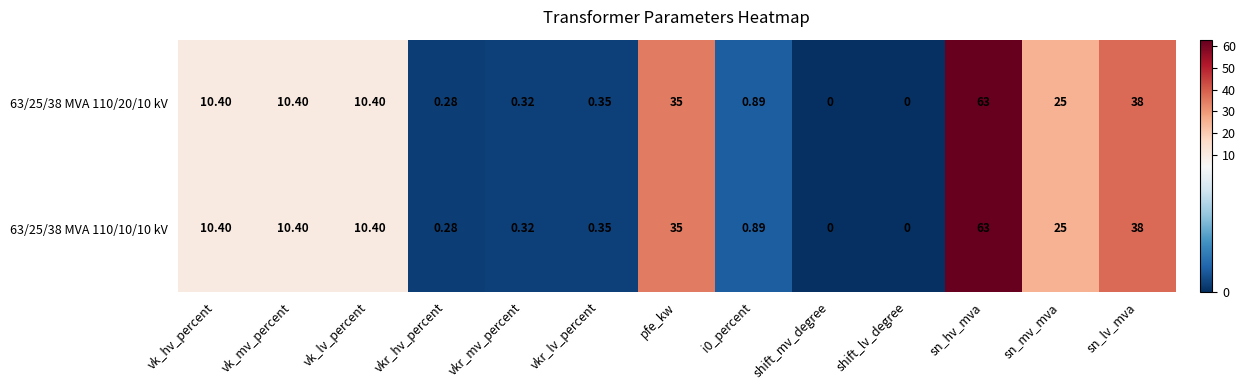

Which category has the highest value across all series?

sn_hv_mva